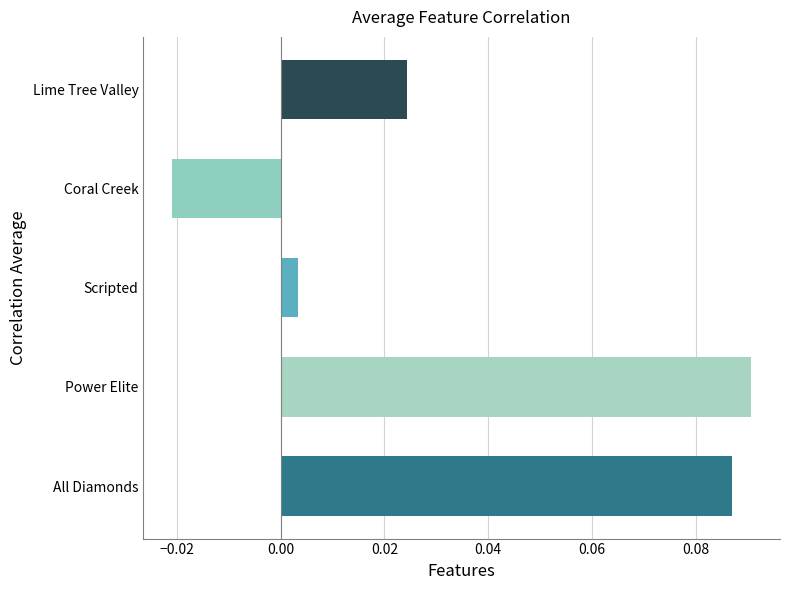

List the labels in order of value, largest first.

Power Elite, All Diamonds, Lime Tree Valley, Scripted, Coral Creek